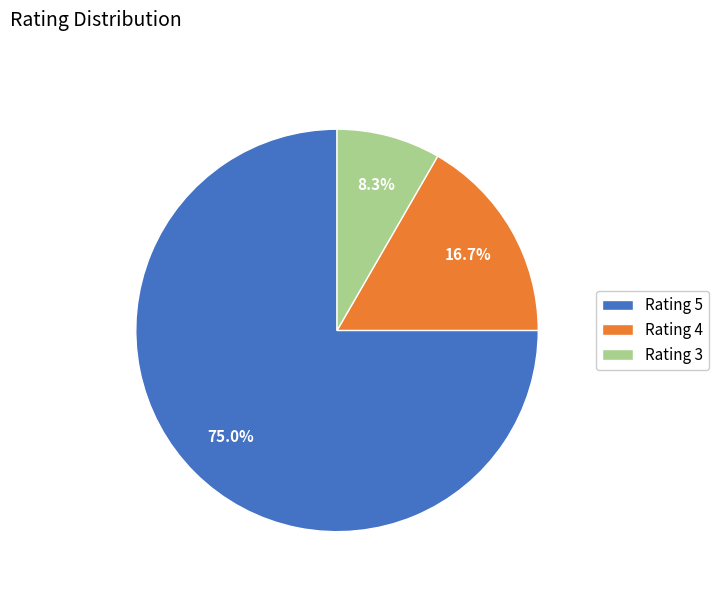

Rank the categories by value from highest to lowest.

Rating 5, Rating 4, Rating 3